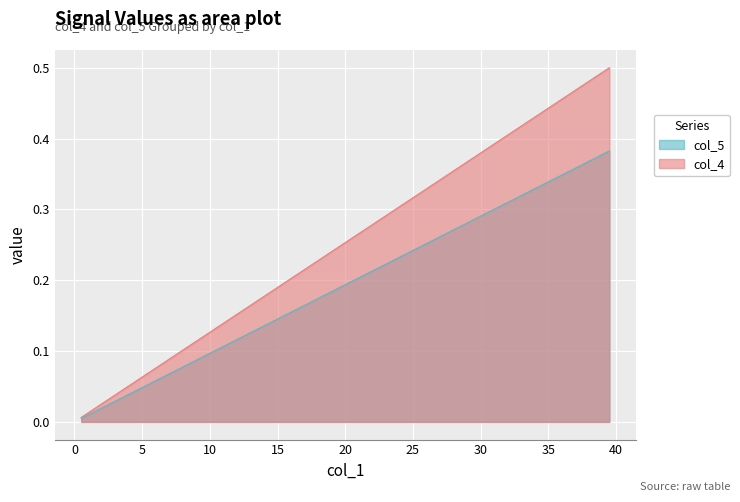

Rank the series by their average value, from lowest to highest.

col_5, col_4